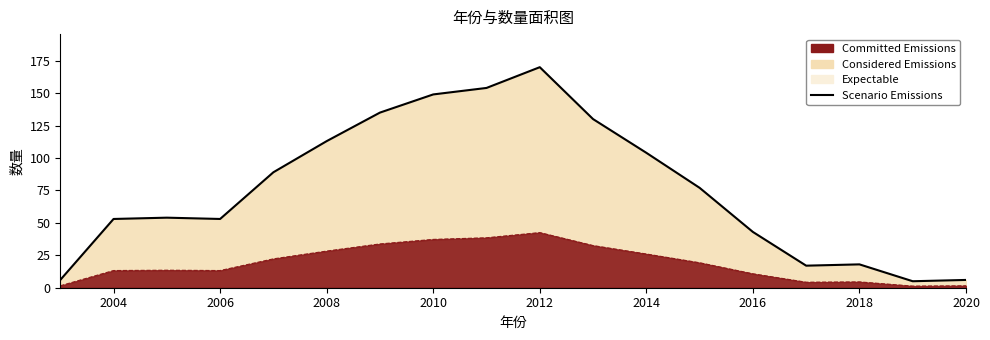

How many data points does each series have?

18